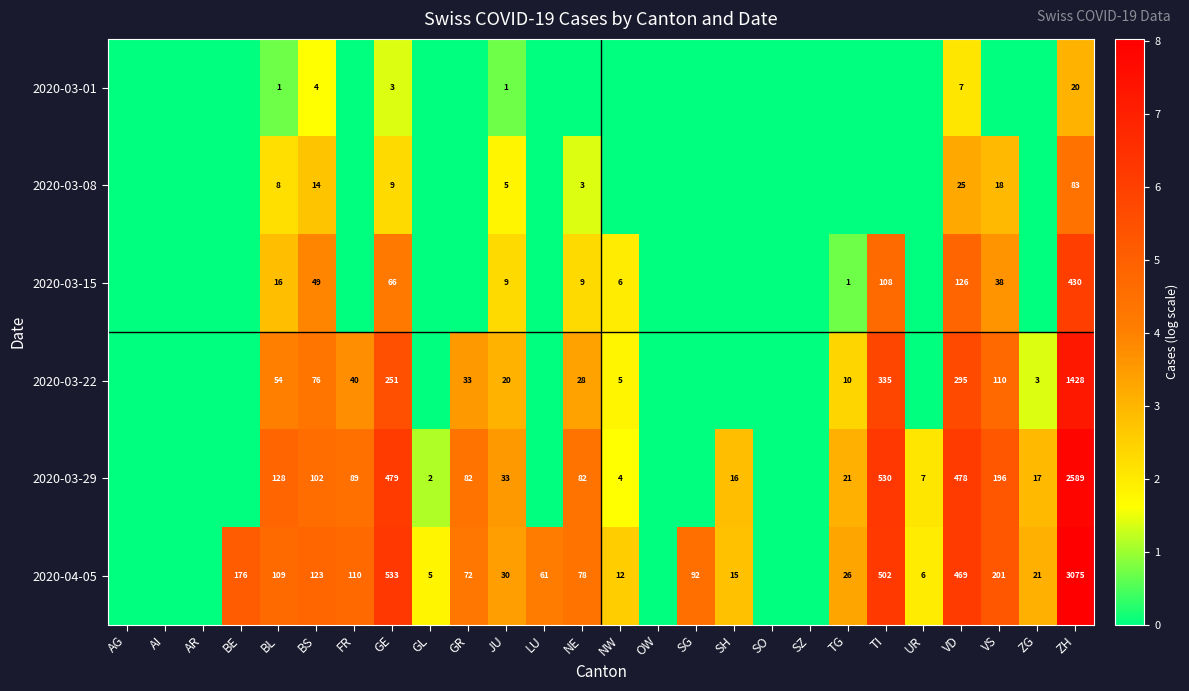

Is it true that 2020-04-05 equals 188 at BL?

False